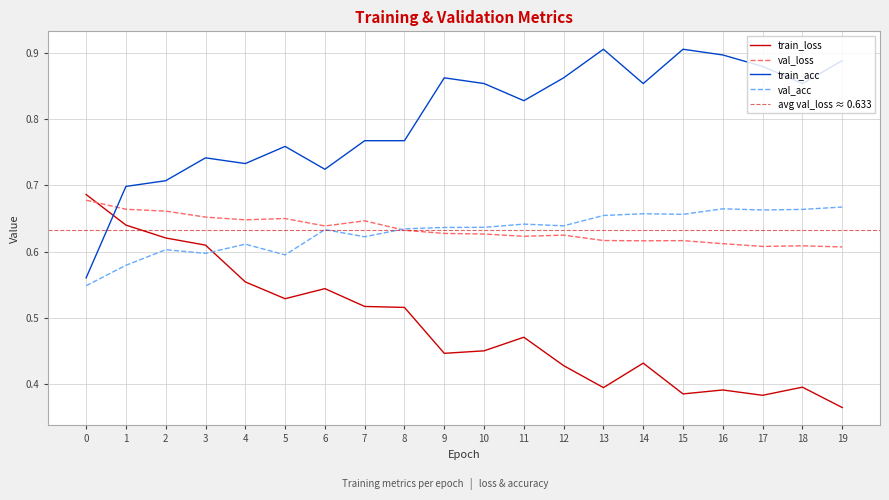

Where do val_loss and train_acc first cross each other?

0 and 1